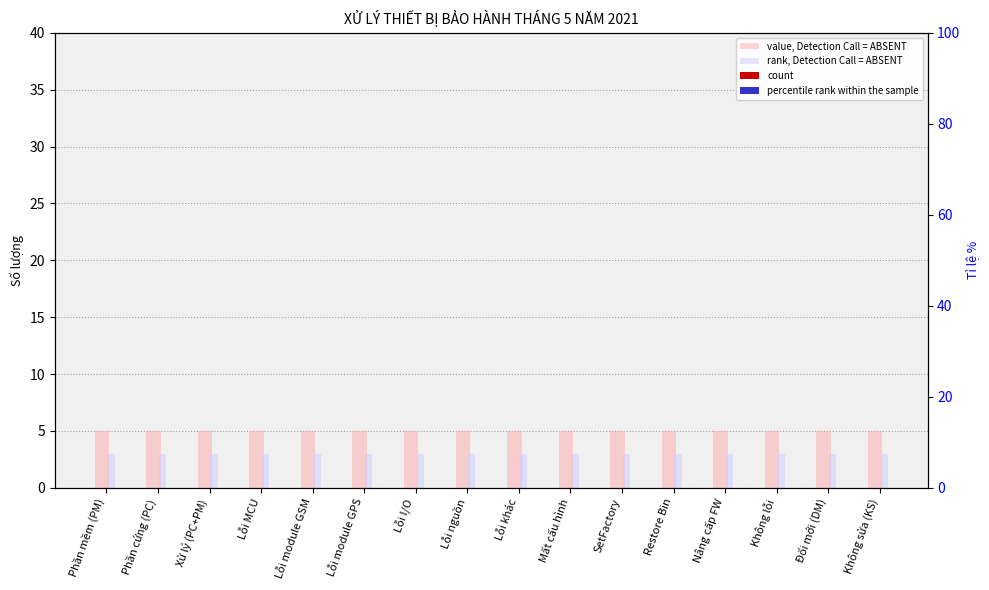

Is the value of percentile rank within the sample at Phần mềm (PM) greater than the value of rank, Detection Call = ABSENT at Lỗi MCU?

No